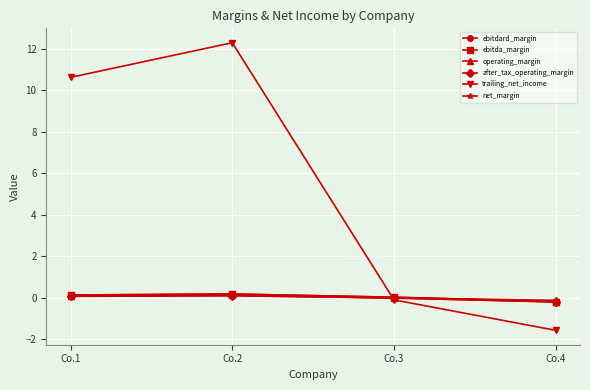

True or false: ebitdard_margin and operating_margin cross at least once.

False